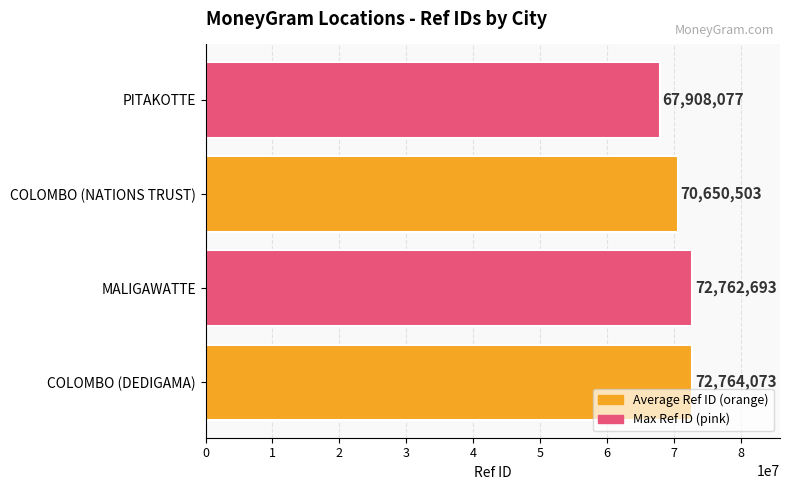

What is the minimum value shown in the chart?

67908077